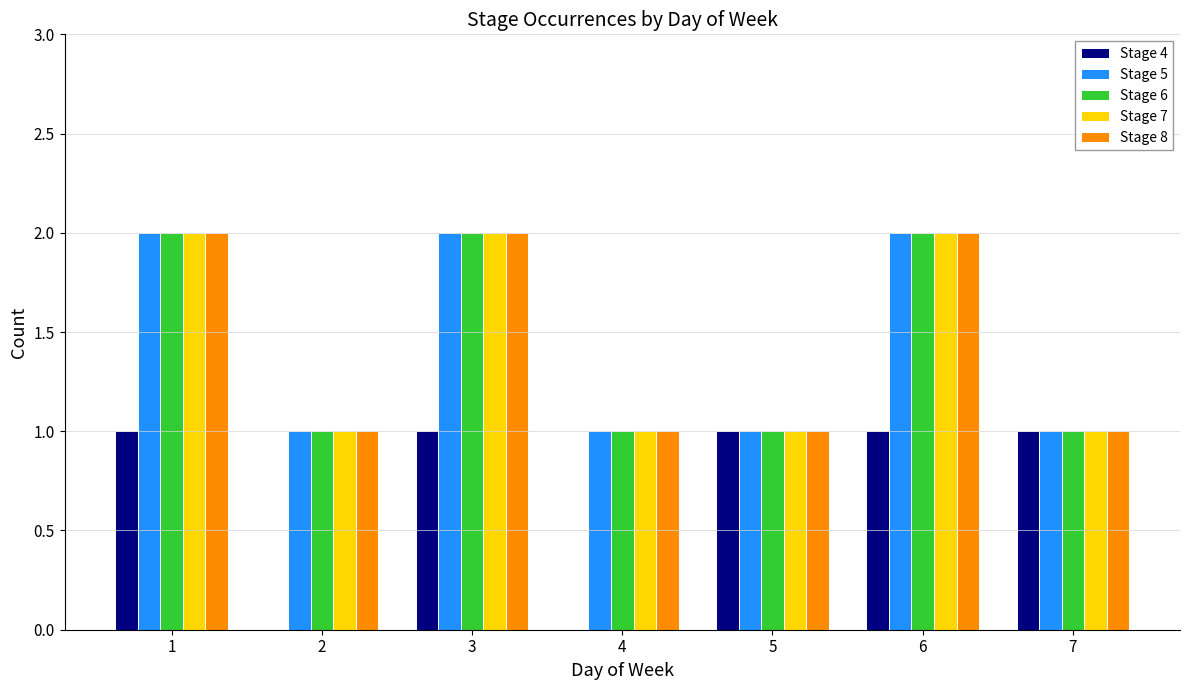

Between 4 and 5, which series saw the biggest shift?

Stage 4